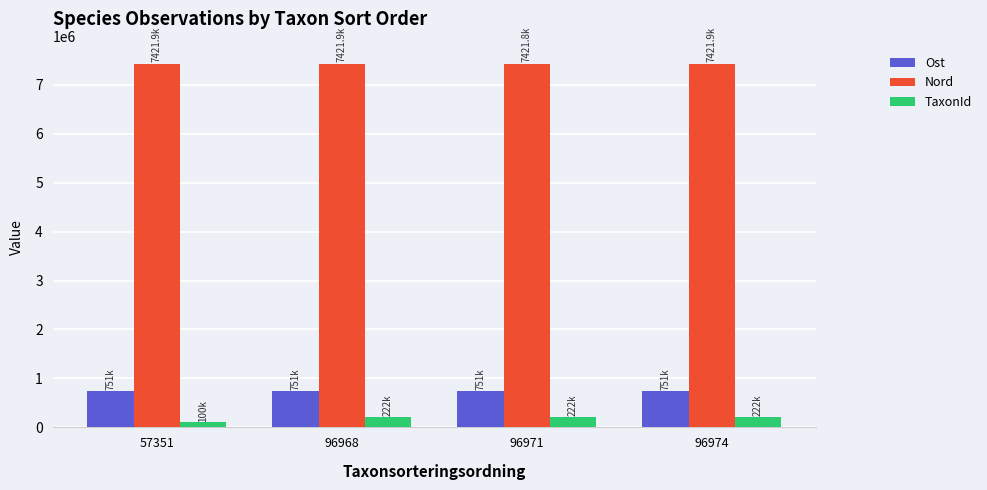

Which series has the largest range (max minus min)?

TaxonId